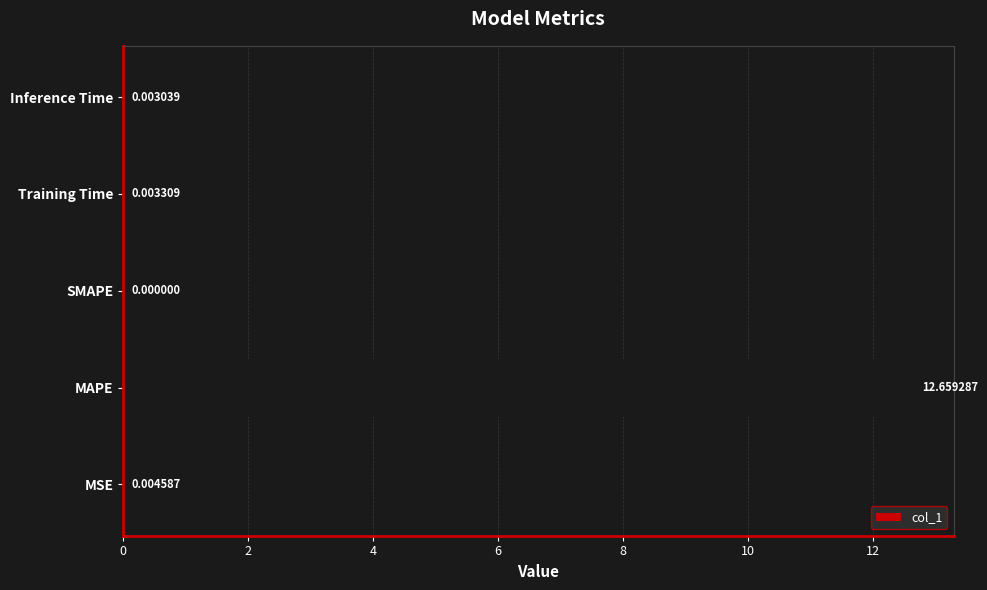

What is the sum of all values?

12.7